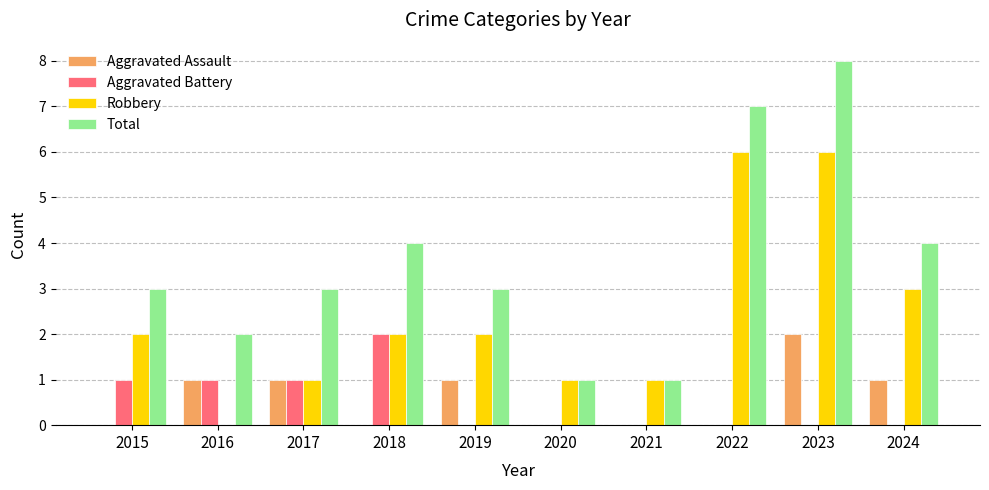

Is the value of Aggravated Assault at 2022 greater than the value of Aggravated Battery at 2017?

No